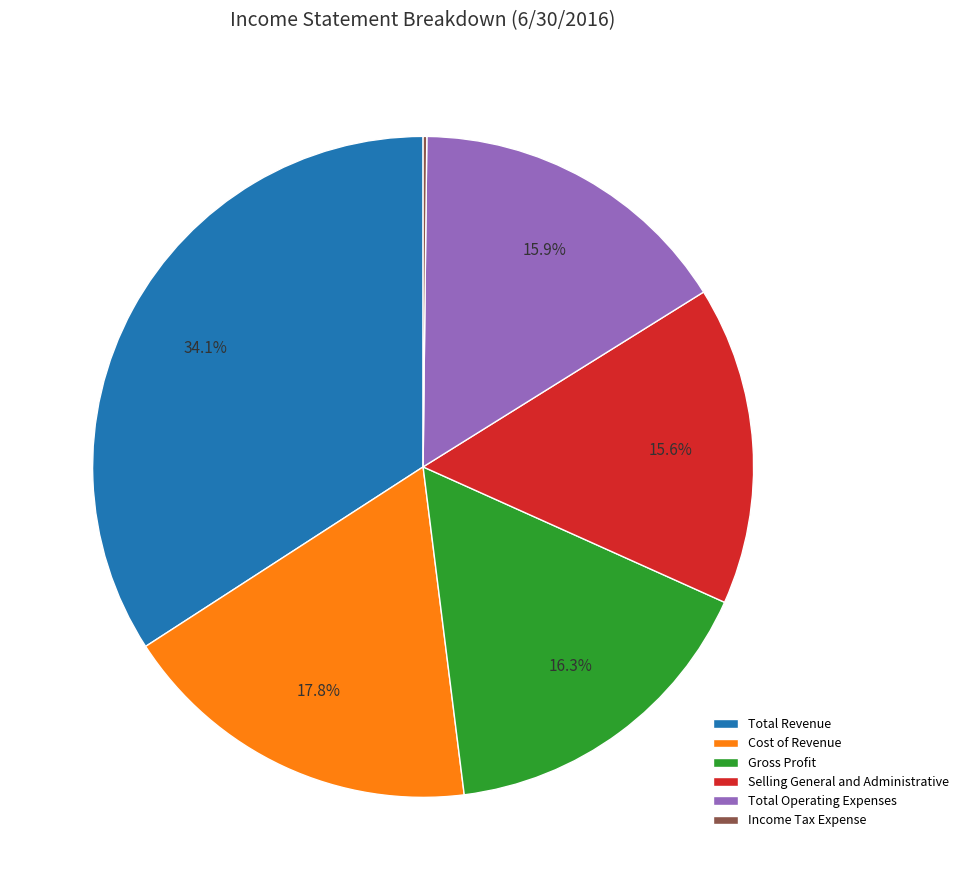

What is the ratio of the value at Total Revenue to the value at Total Operating Expenses?

2.1